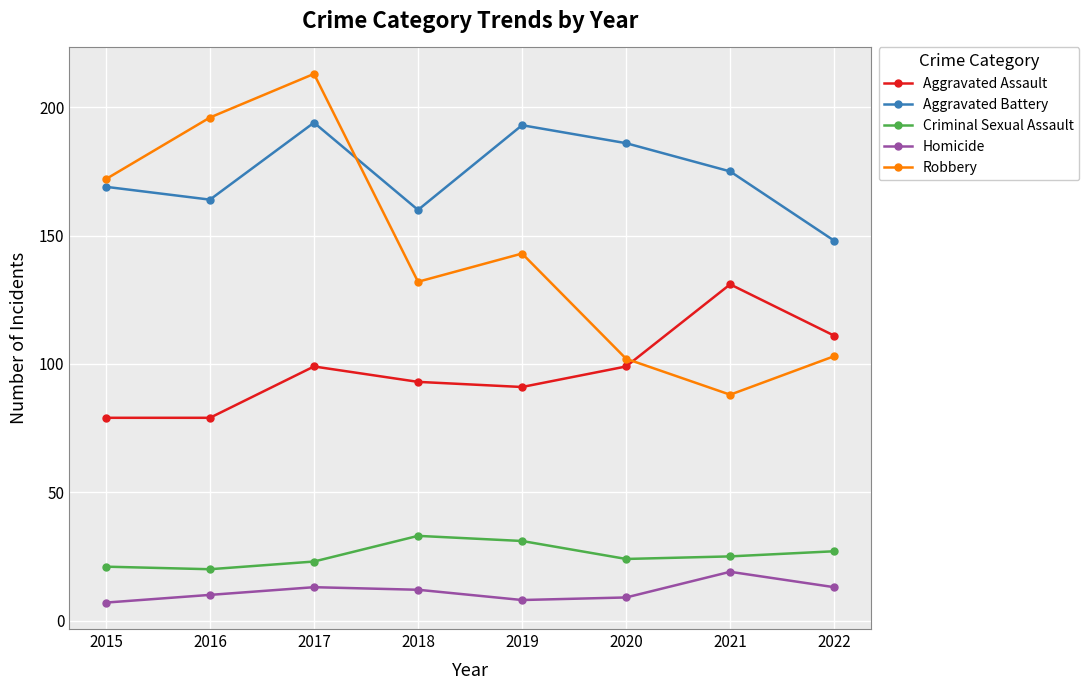

Which series has the widest spread of values?

Robbery